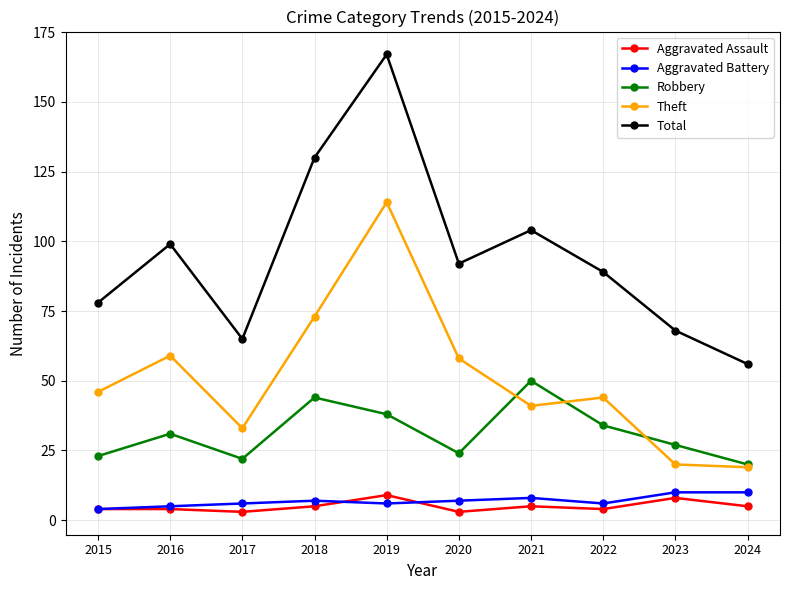

What is the sum of all Robbery values?

313